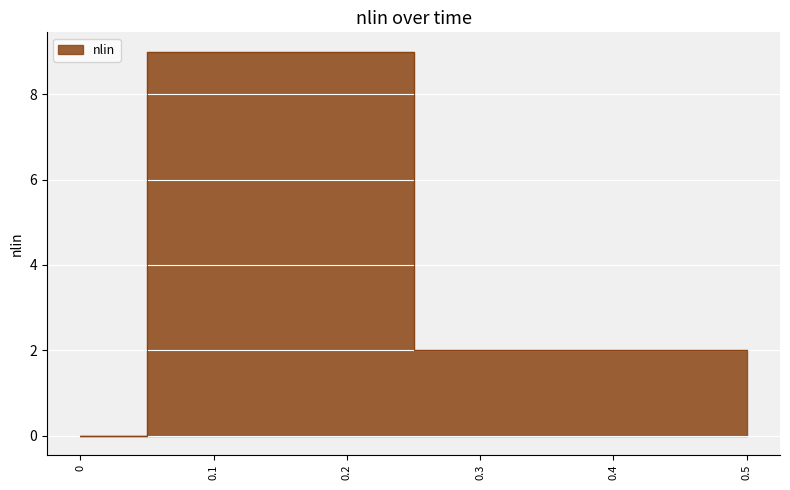

How many data points are less than 2?

1